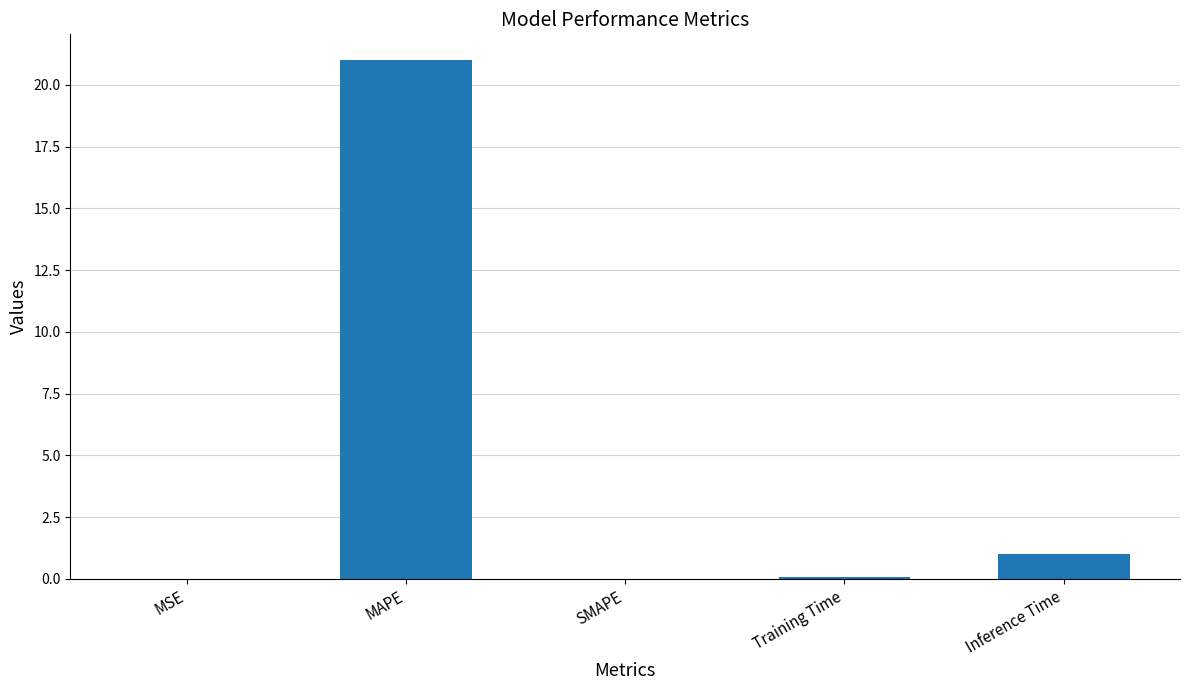

The value at Inference Time is 1.0. True or false?

True